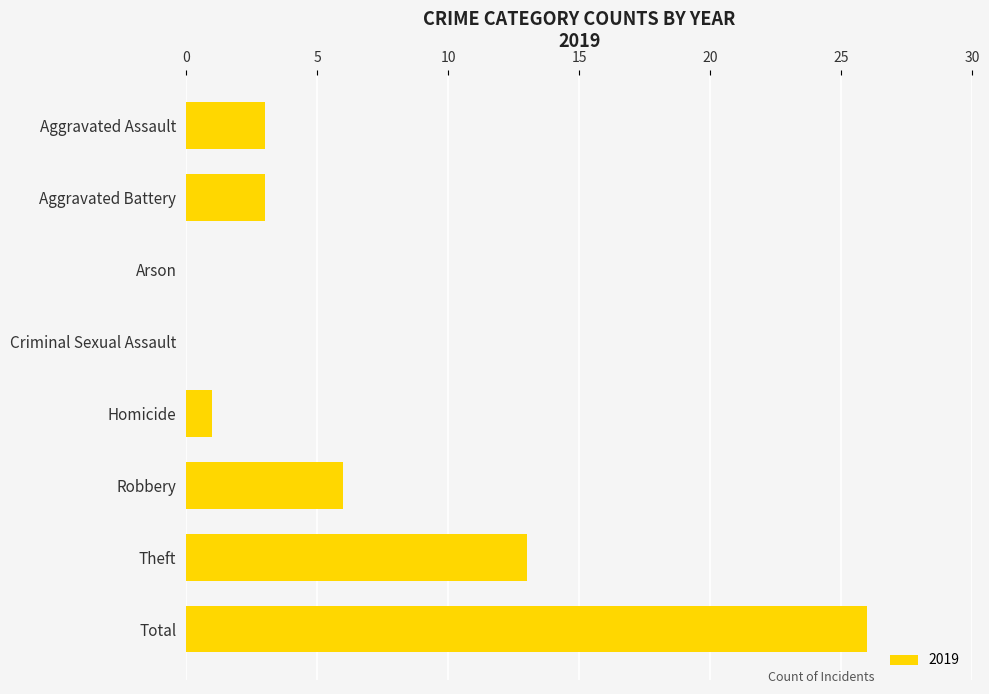

What value does the data have at Robbery, to the nearest 5?

5